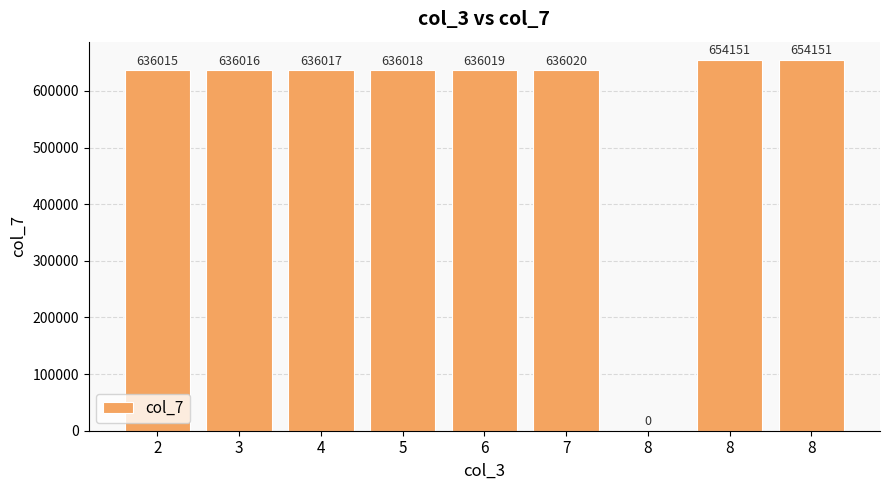

The value at 8 is 654151. True or false?

True